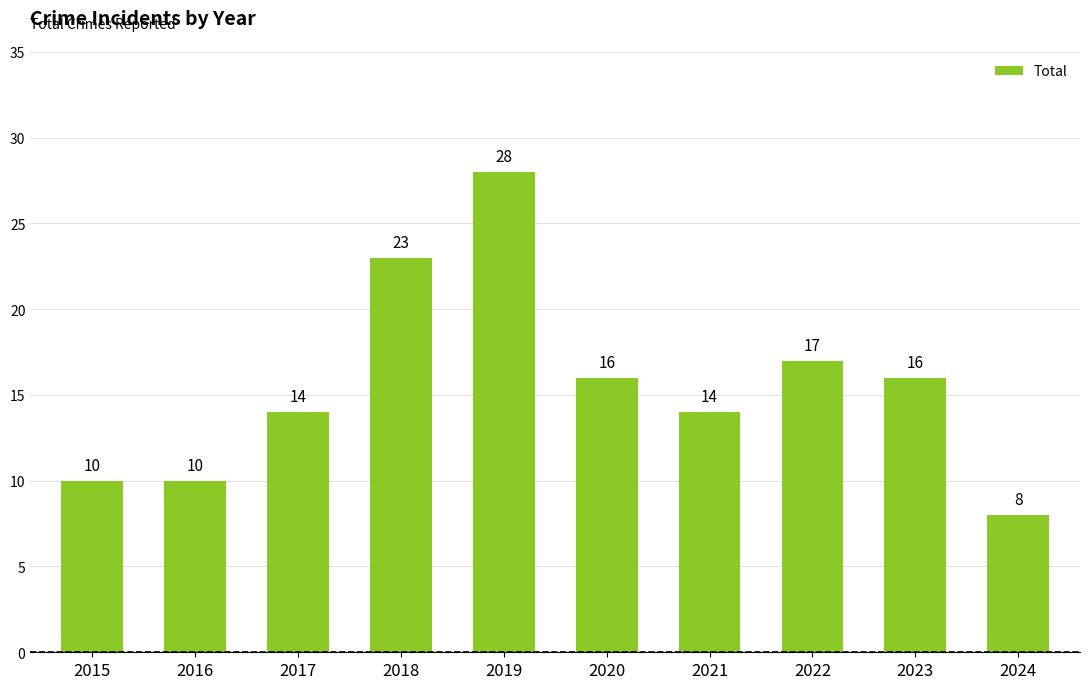

Is it true that the value at 2020 is 16?

True